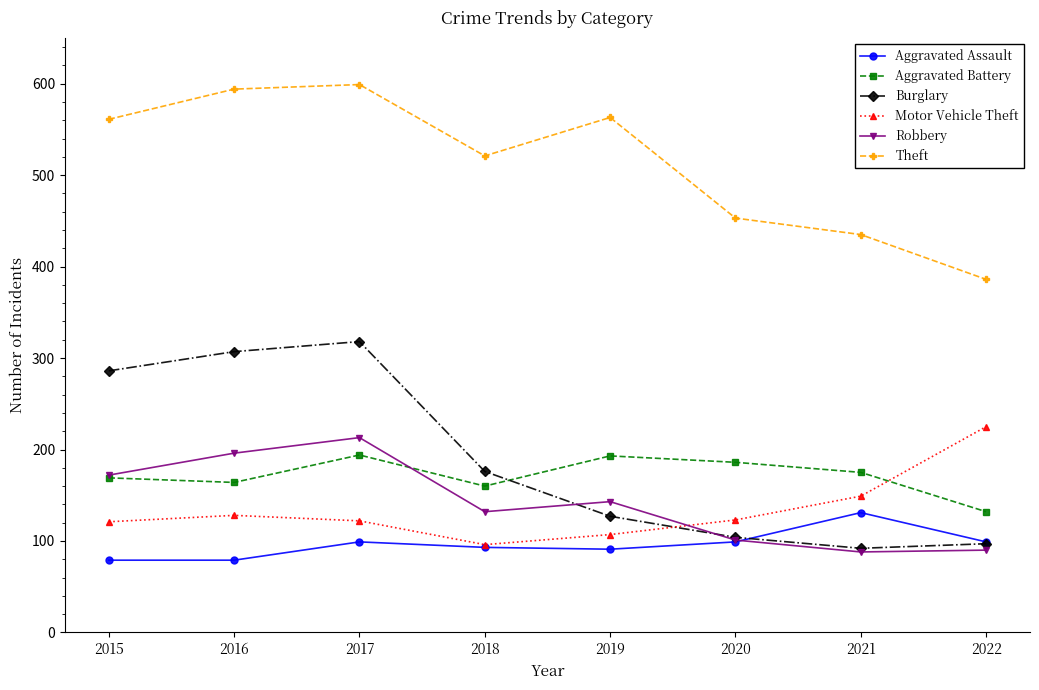

At which label does Robbery first exceed 143?

2015